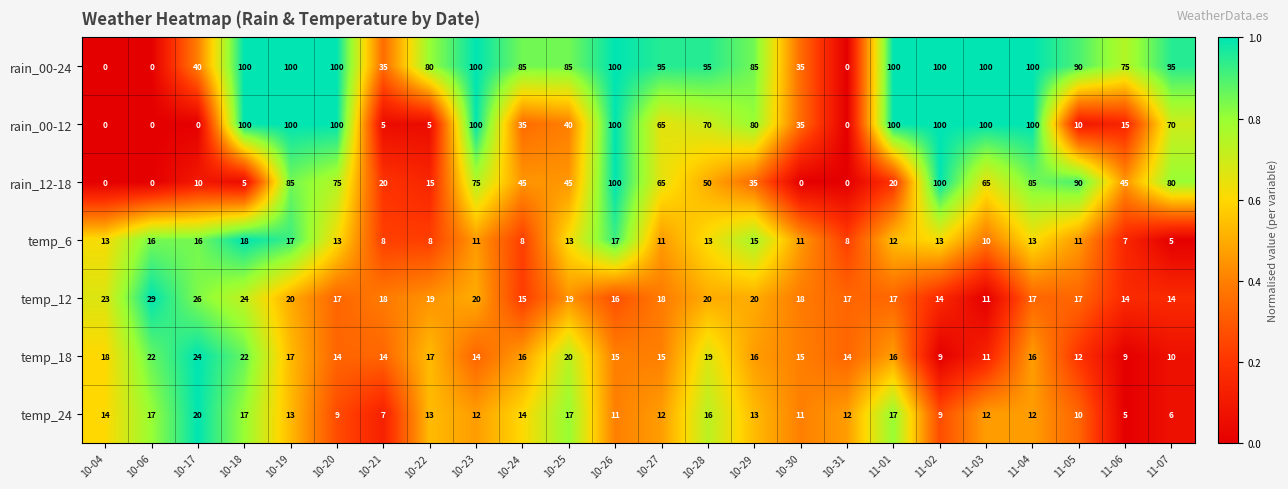

At how many categories does at least one series exceed 19?

23